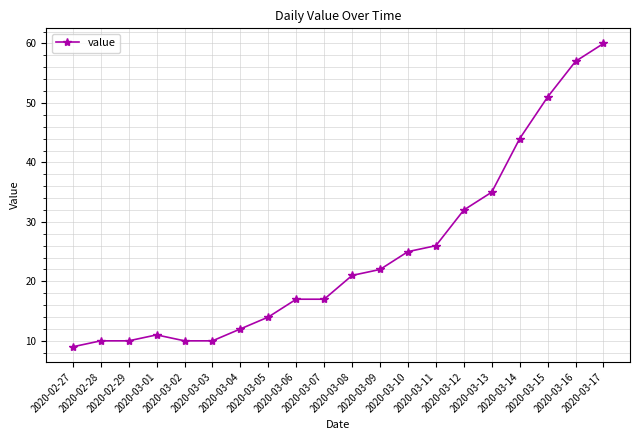

What is the value of the 18th point from the left?

51